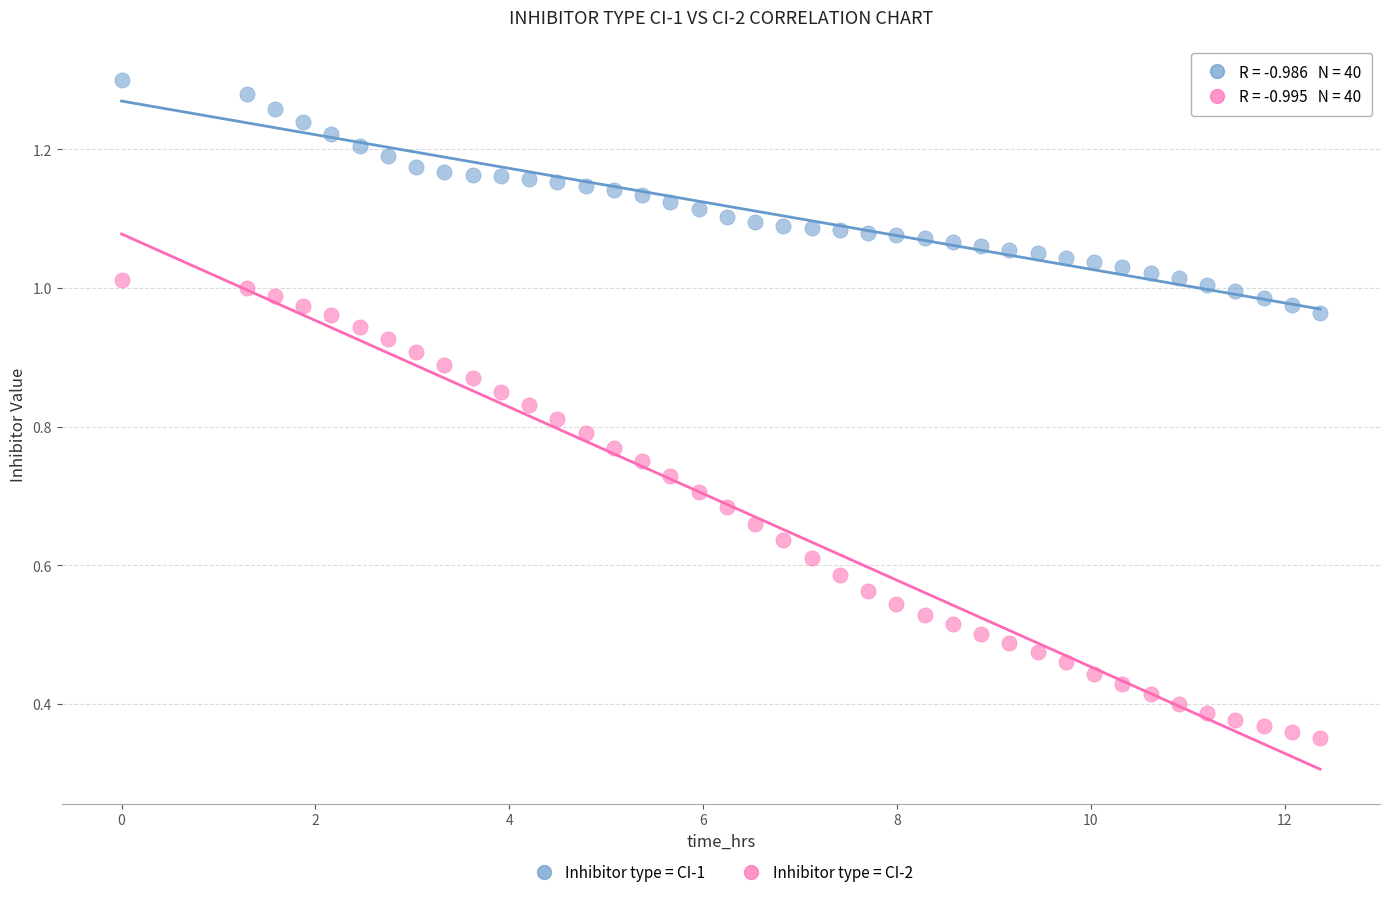

Which series contains the lowest Y value?

Inhibitor type = CI-2